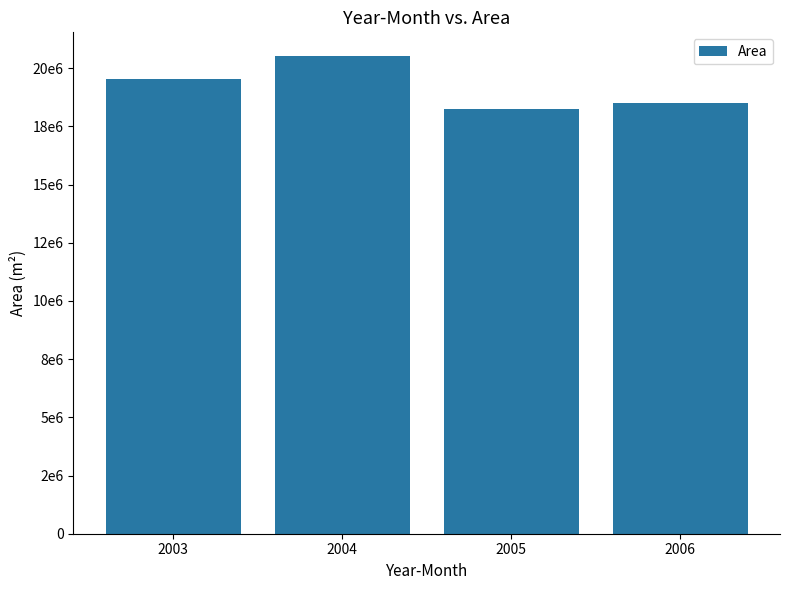

What is the maximum value shown in the chart?

20517300.0